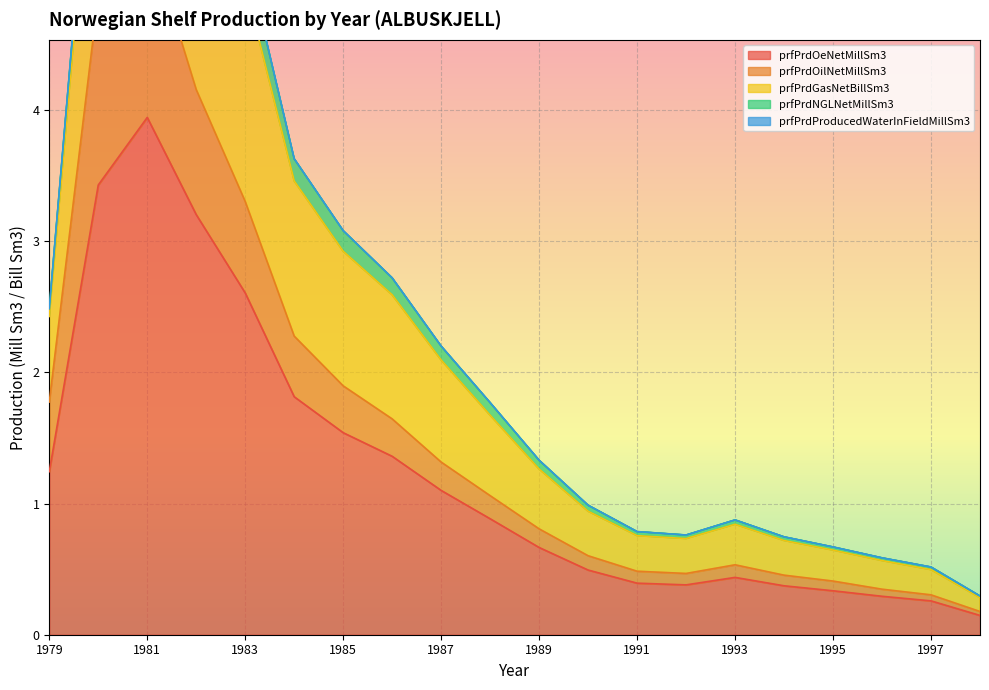

What value does the prfPrdOilNetMillSm3 series have at 1980?

4.9